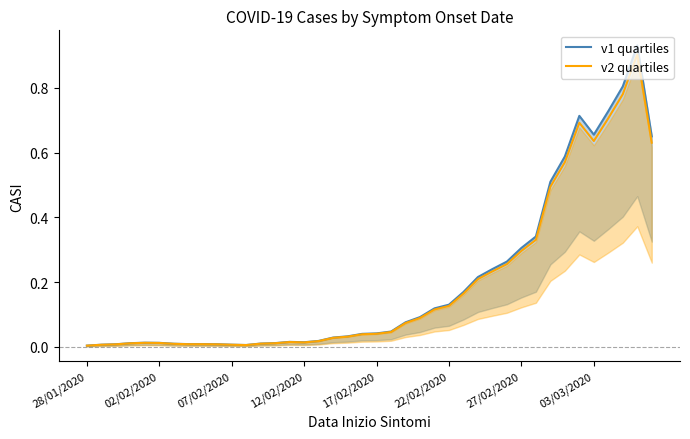

The v2 quartiles series shows 0.0 at 12. True or false?

False